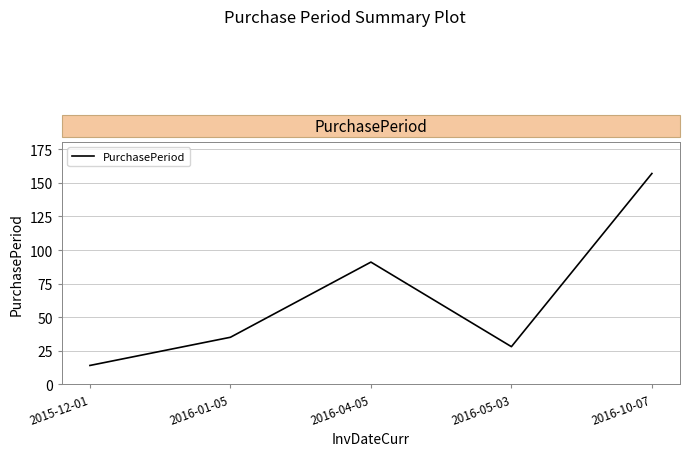

What is the difference between the maximum and minimum values?

143